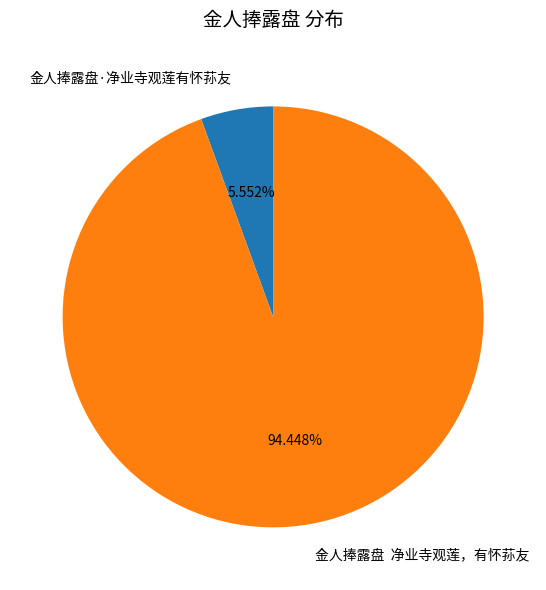

Between 金人捧露盘 净业寺观莲，有怀荪友 and 金人捧露盘·净业寺观莲有怀荪友, which is larger?

金人捧露盘 净业寺观莲，有怀荪友